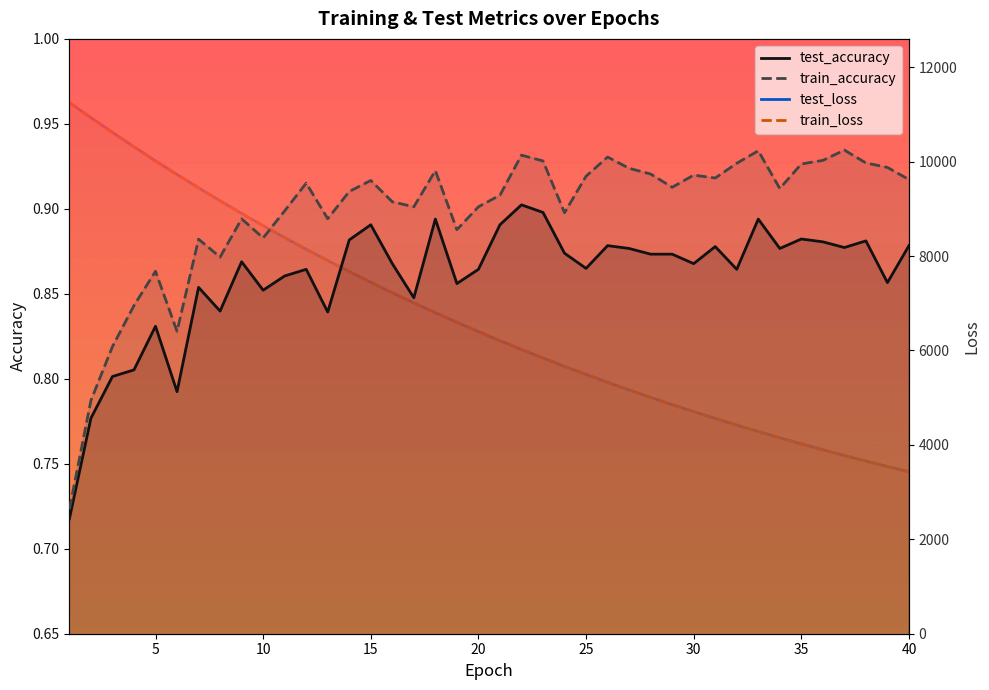

True or false: train_accuracy and train_loss cross at least once.

False